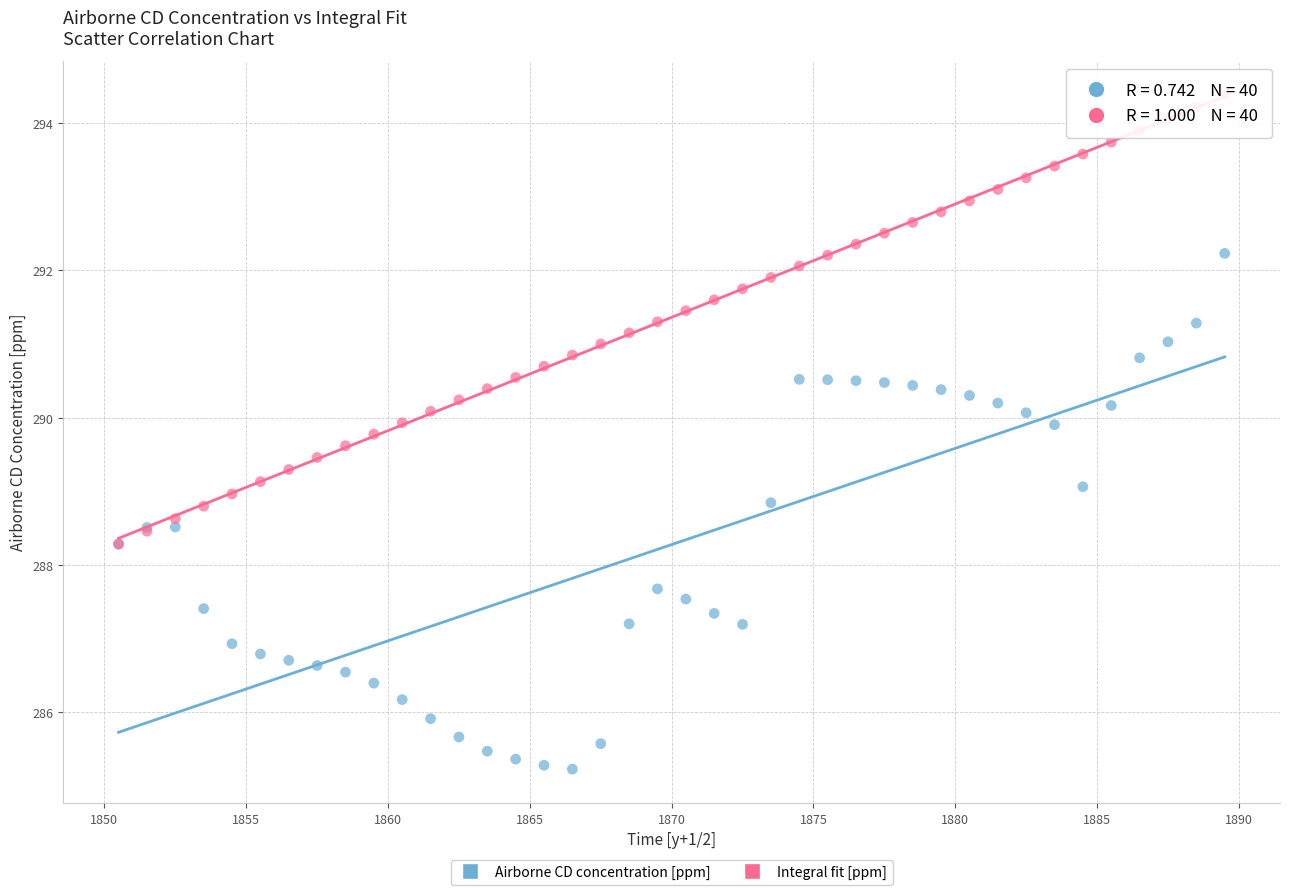

What are all the series names shown in the legend?

Airborne CD concentration [ppm], Integral fit [ppm]